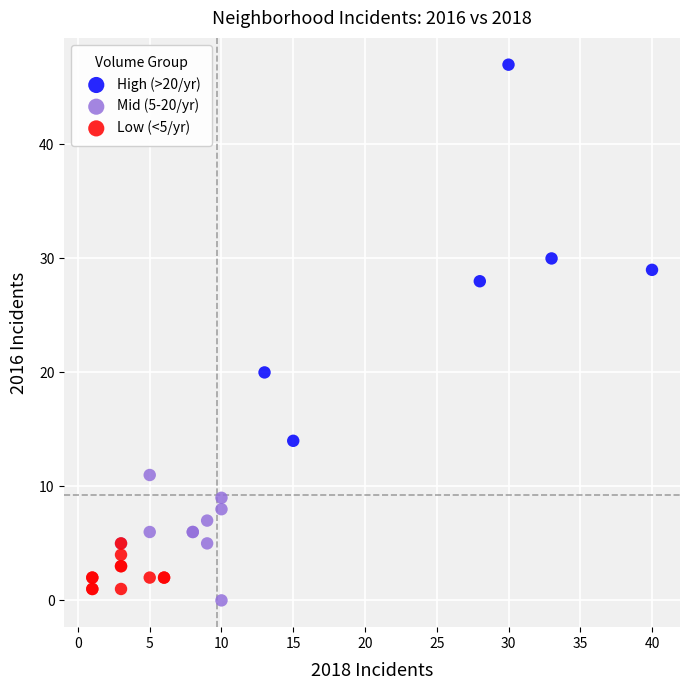

Which series reaches the minimum Y coordinate?

Mid (5-20/yr)